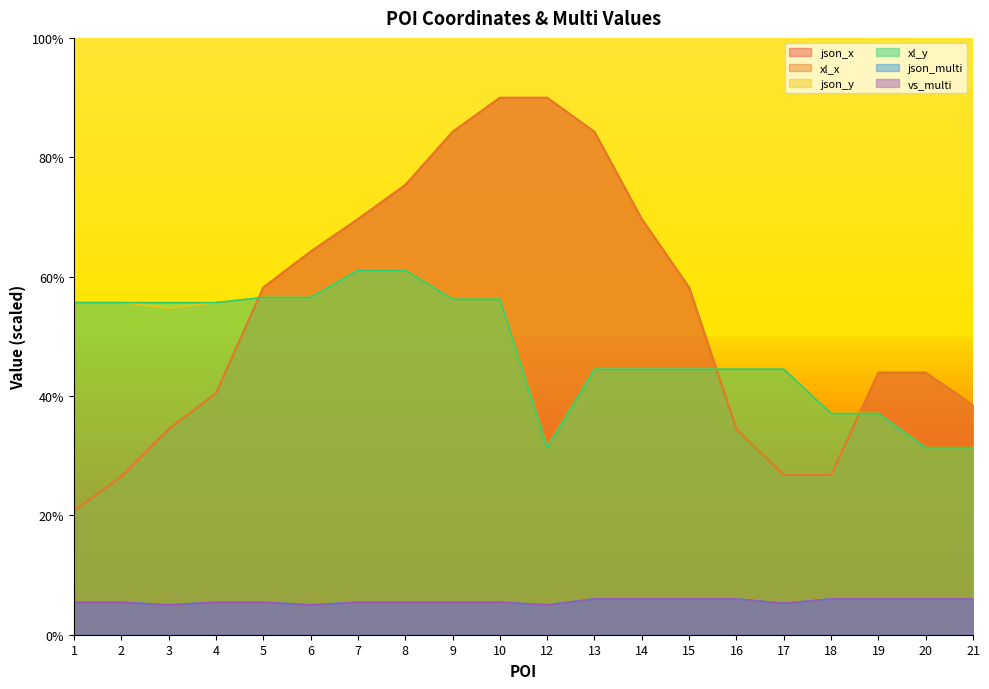

The json_y series shows 56.5 at 6. True or false?

True